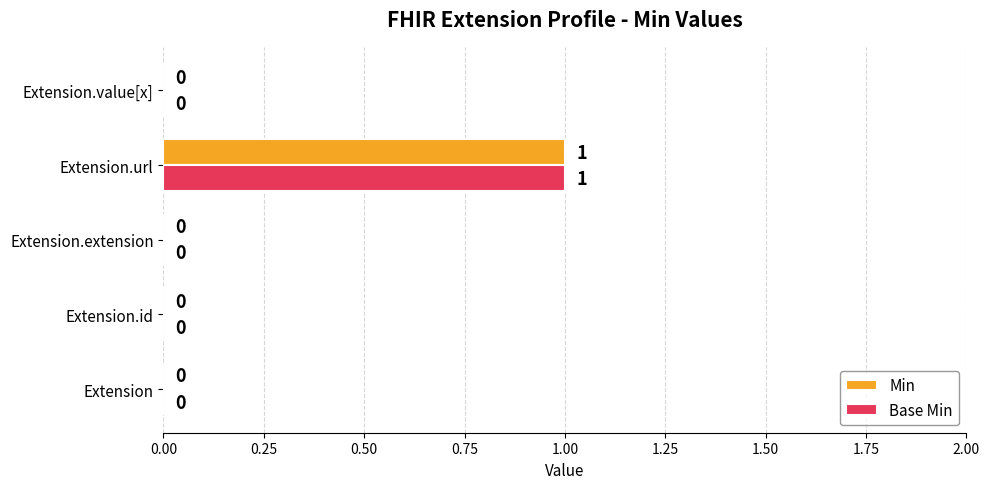

What are all the series names shown in the legend?

Min, Base Min